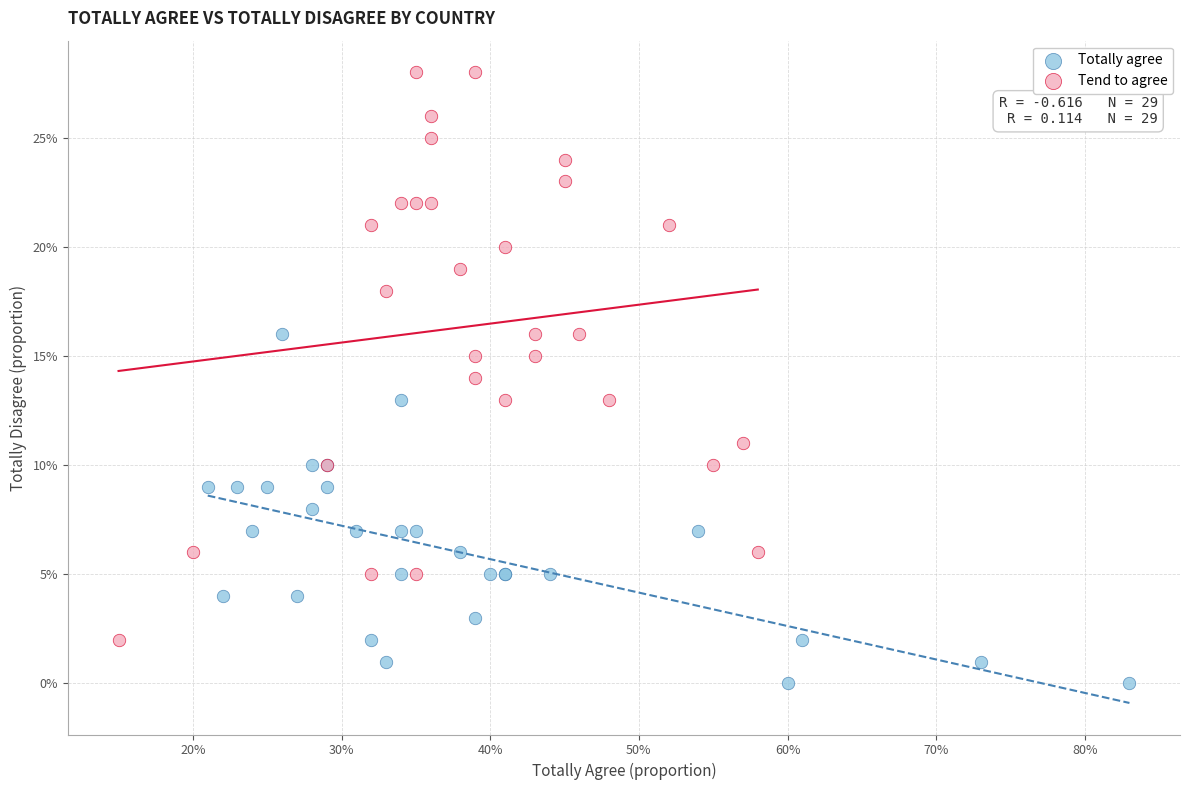

Which series reaches the maximum Y coordinate?

Tend to agree